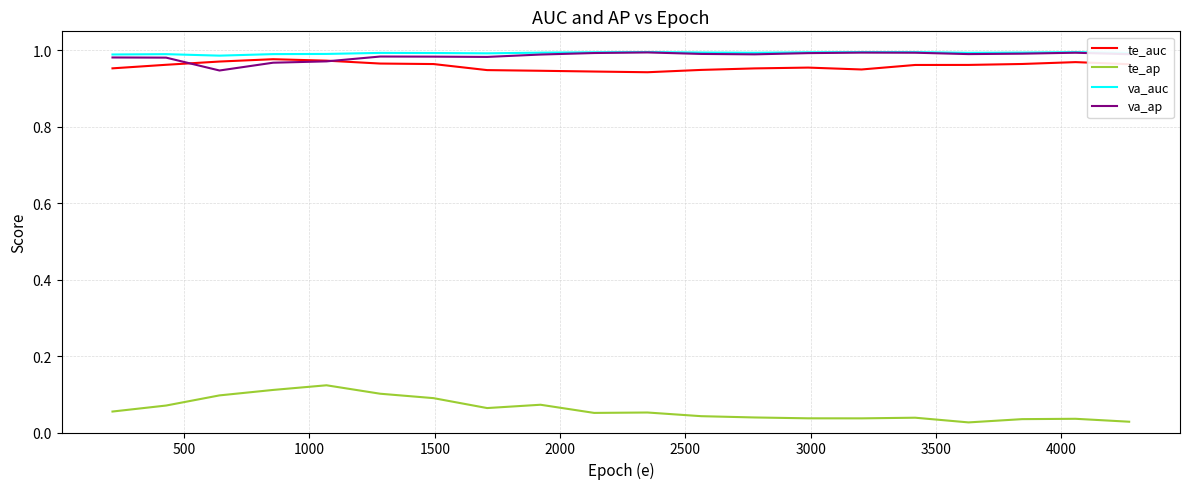

True or false: te_ap and va_ap intersect in this chart.

False